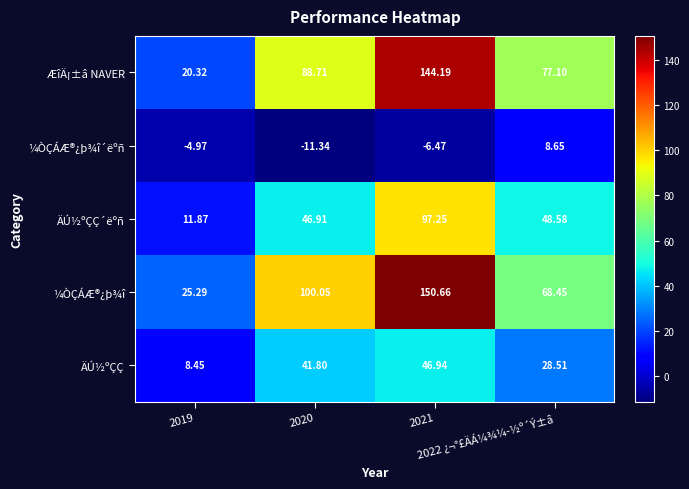

Which category has the lowest value across all series?

2020